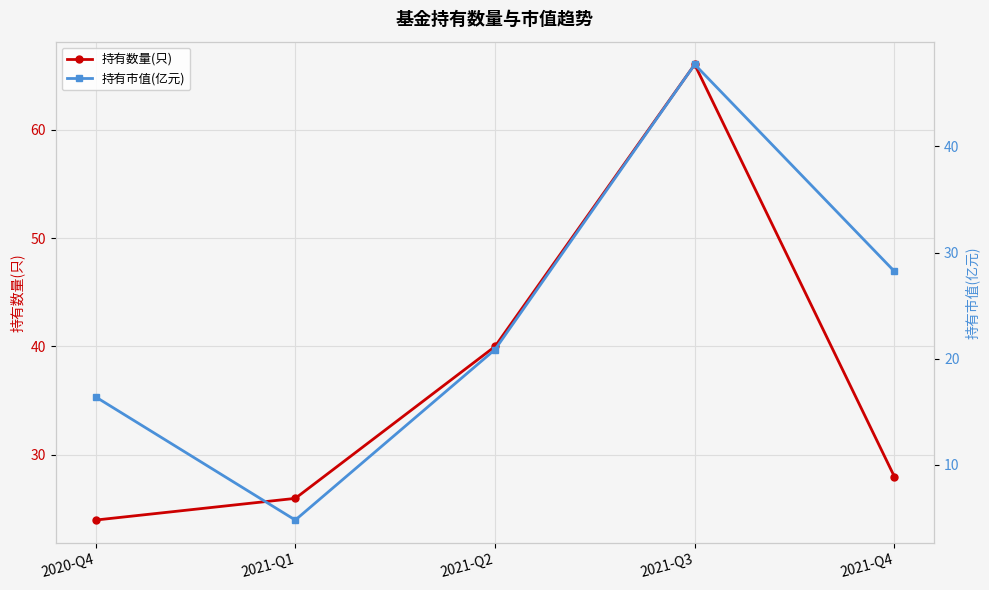

Is it true that 持有数量(只) equals 37.8 at 2021-Q1?

False